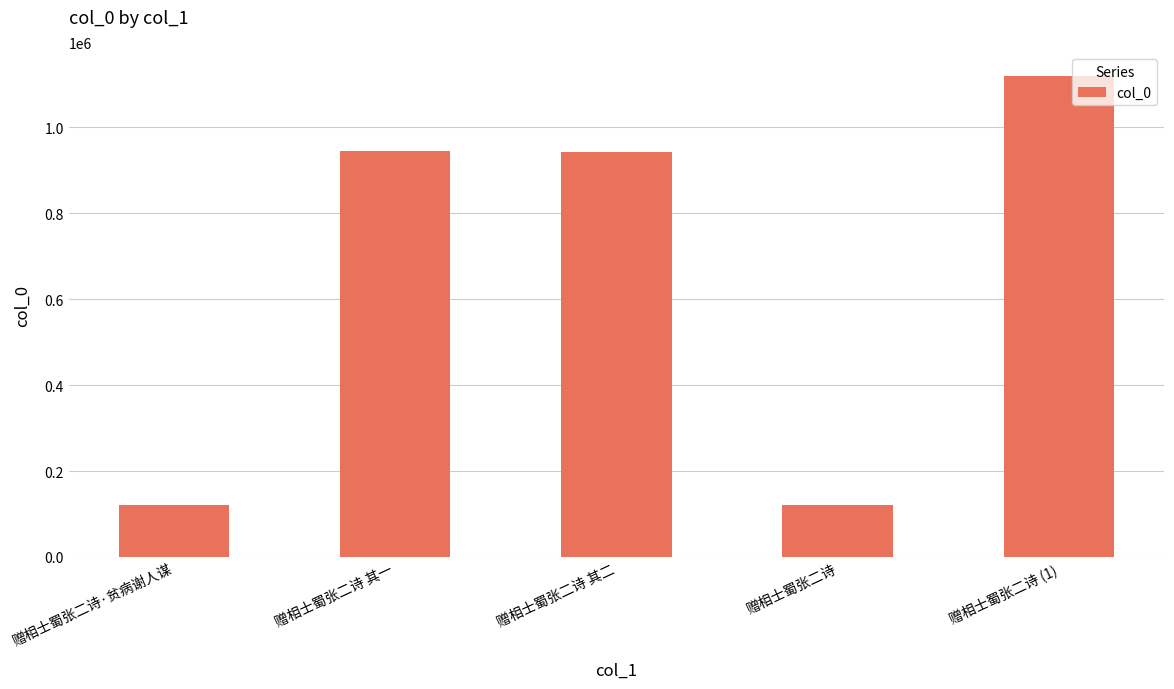

What is the value of the 4th bar from the left?

121633